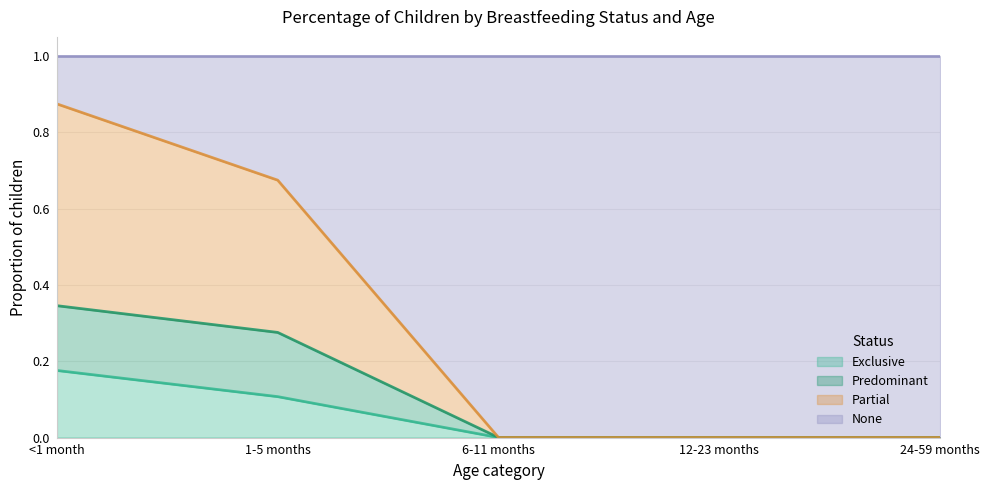

True or false: Partial has a value of -0.5 at 6-11 months.

False